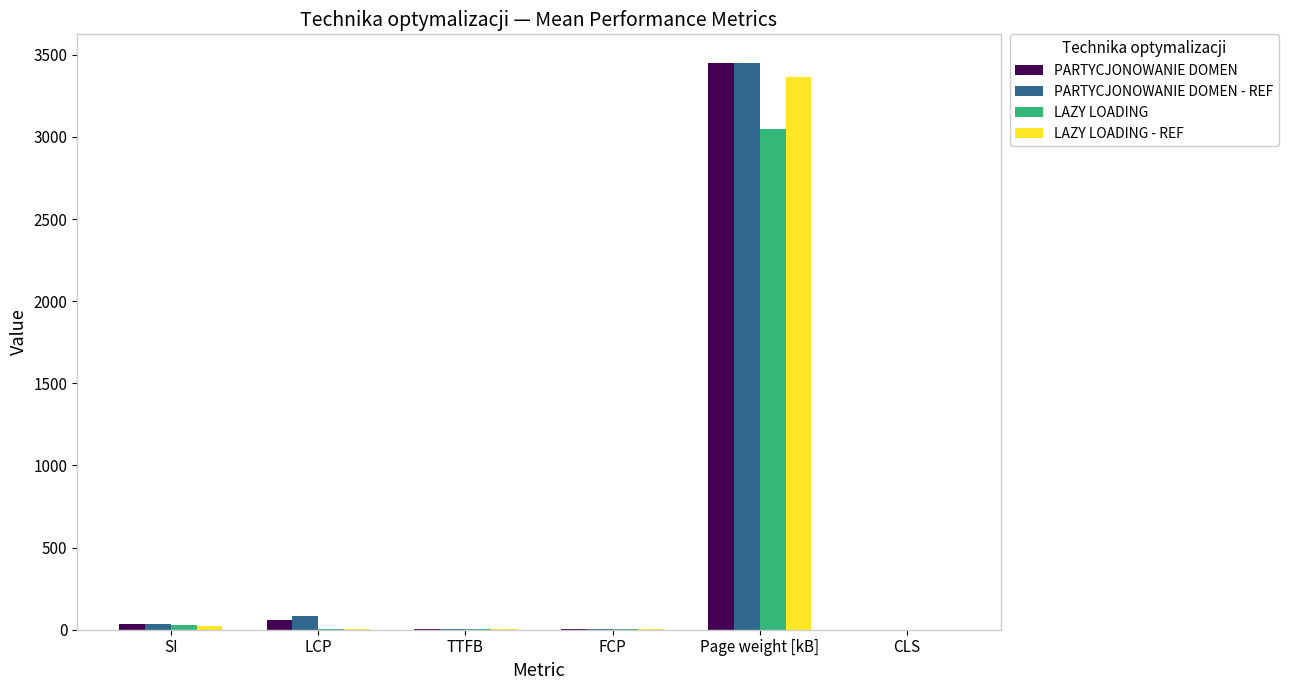

At which category is the sum across all series the highest?

Page weight [kB]